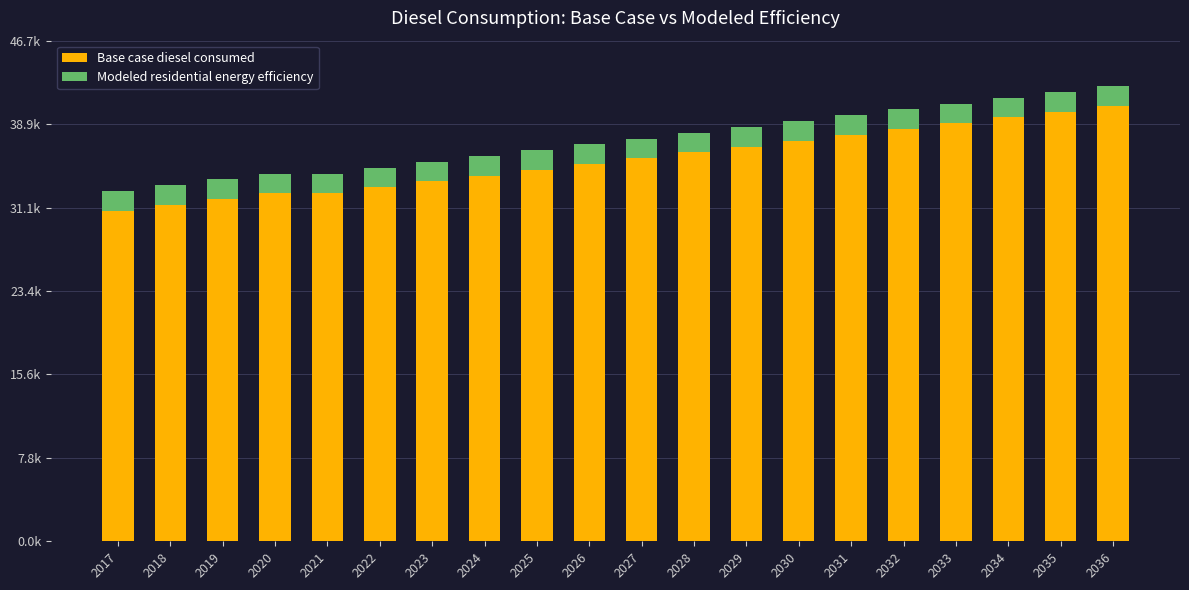

List the labels in order of Modeled residential energy efficiency value, largest first.

2035, 2022, 2025, 2032, 2023, 2028, 2030, 2017, 2018, 2020, 2021, 2019, 2024, 2026, 2027, 2029, 2031, 2033, 2034, 2036